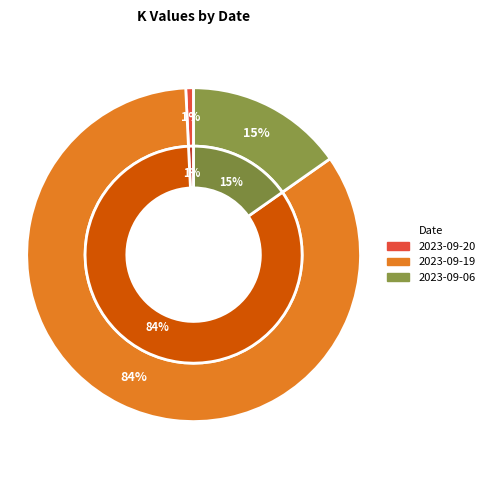

To the nearest percent, what is the difference between the largest and smallest slice percentages?

83%